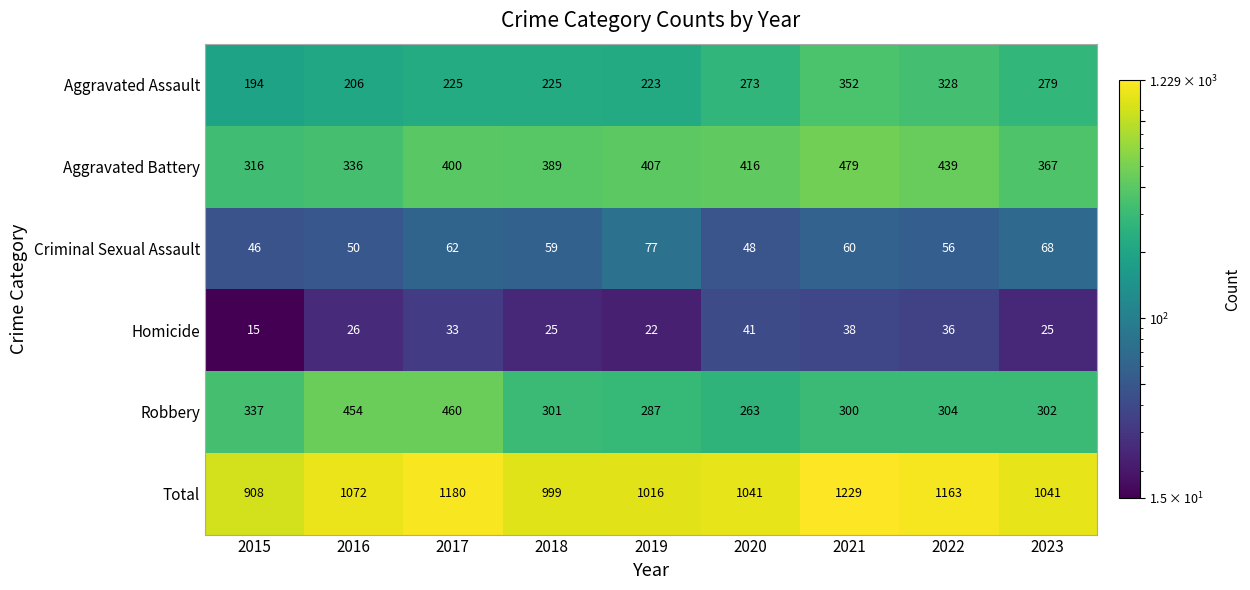

Which label corresponds to the largest value in the chart?

2021